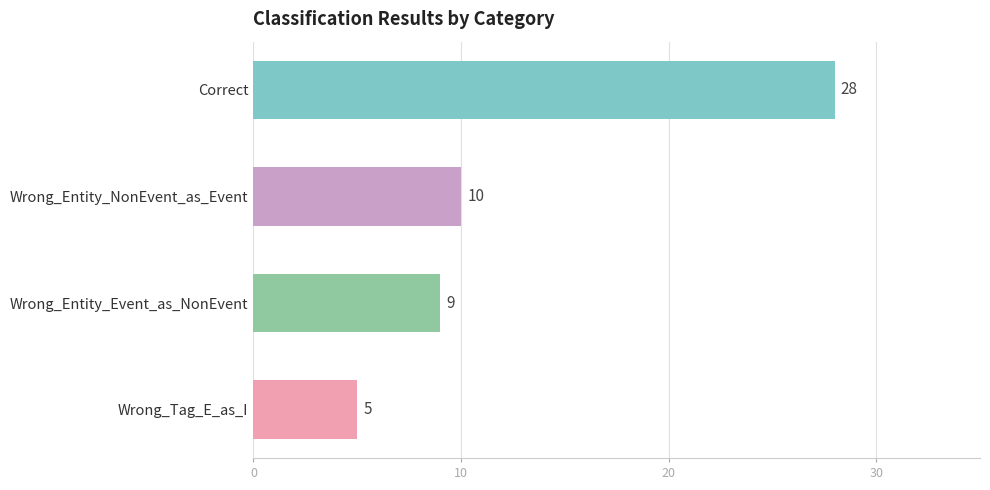

The chart shows a value of 45 at Correct. True or false?

False